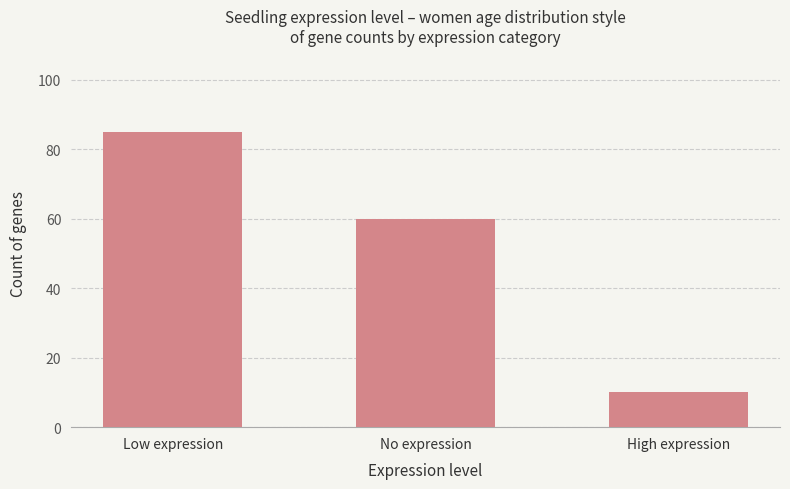

Reading left to right, list all the values displayed in this chart.

Low expression=85	No expression=60	High expression=10